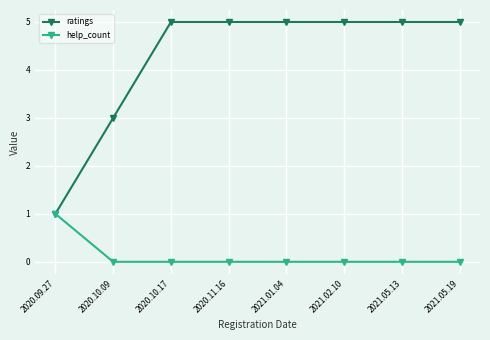

Is this an area chart (filled region under the line)?

No